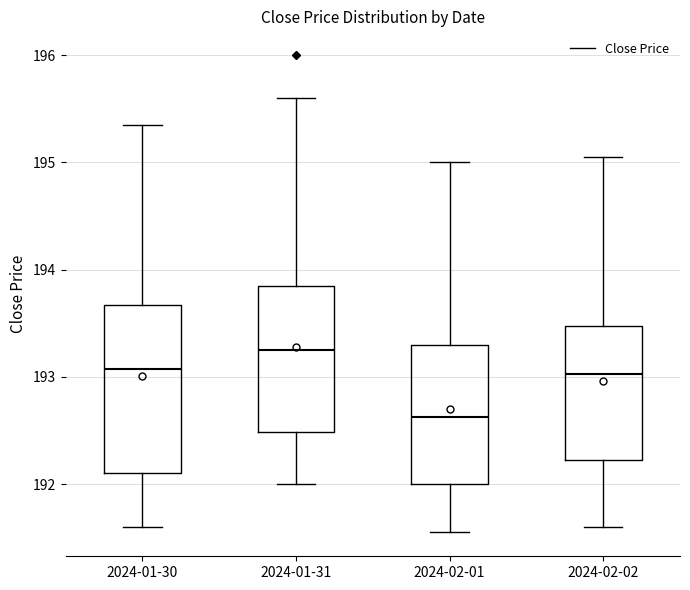

Reading left to right, transcribe this box plot: for each box, give where its median line is, the range the box spans, and where its two whiskers end, as read against the y-axis. The values are not printed on the chart, so give them approximately, as read against the axis.

2024-01-30: median 193.1, box 192.1 to 193.7, whiskers 191.6 to 195.4
2024-01-31: median 193.3, box 192.5 to 193.9, whiskers 192.0 to 195.6
2024-02-01: median 192.6, box 192.0 to 193.3, whiskers 191.6 to 195.0
2024-02-02: median 193.0, box 192.2 to 193.5, whiskers 191.6 to 195.1